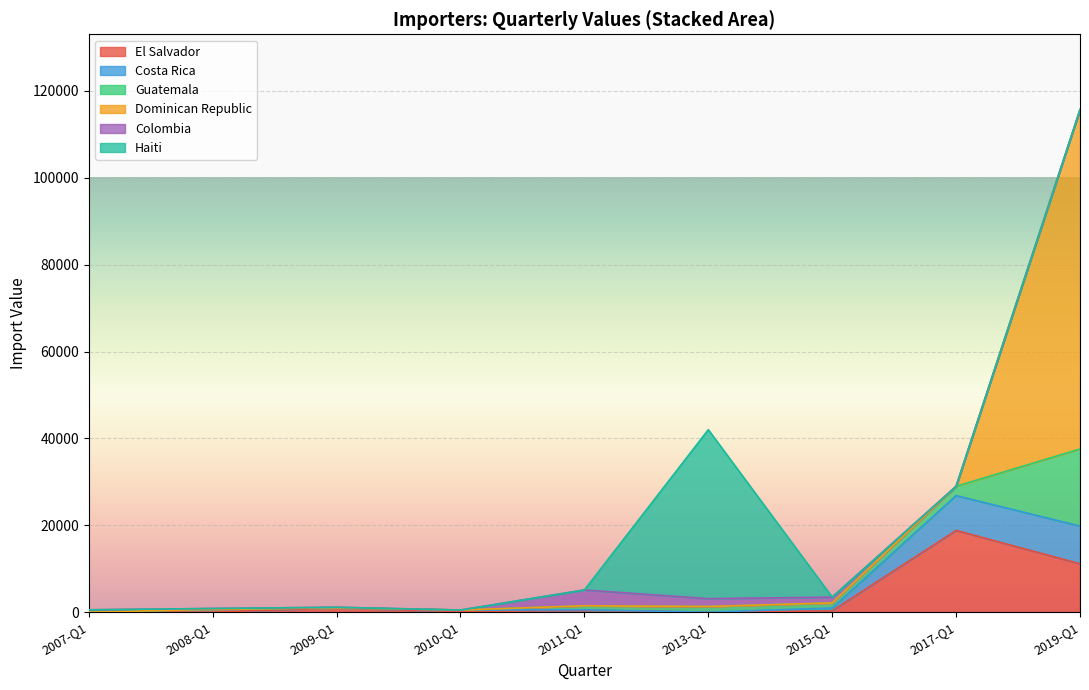

What is the maximum value for El Salvador?

18819